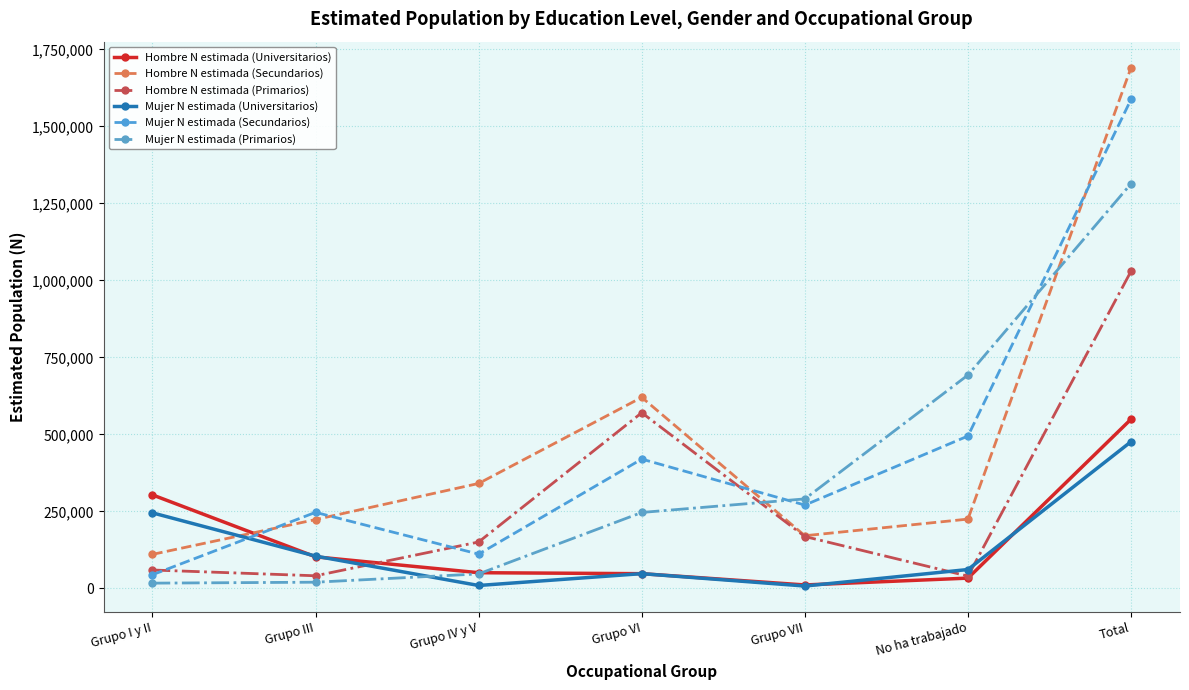

Is the value of Mujer N estimada (Universitarios) at Grupo I y II greater than the value of Mujer N estimada (Primarios) at Grupo I y II?

Yes